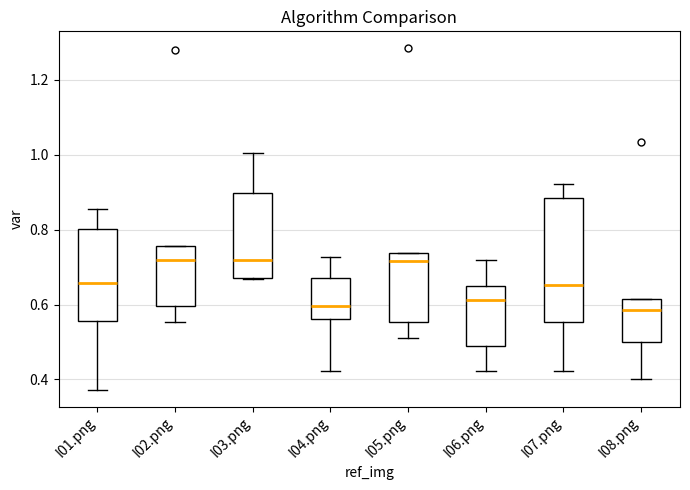

Which box is the tallest, from its lower edge to its upper edge?

I07.png